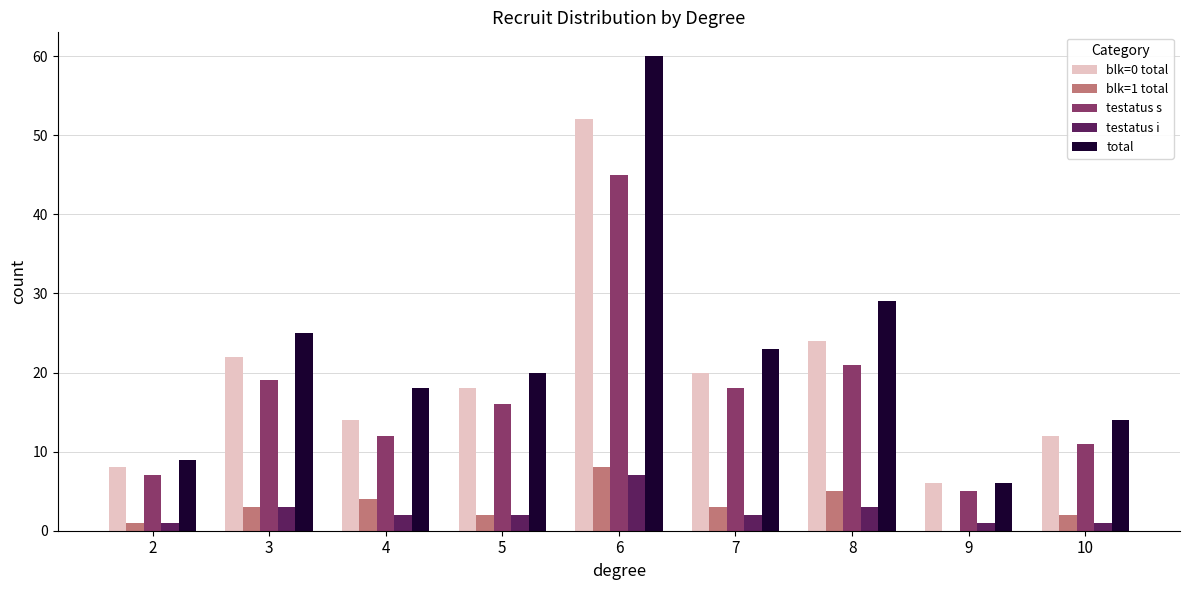

What is the sum of all testatus i values?

22